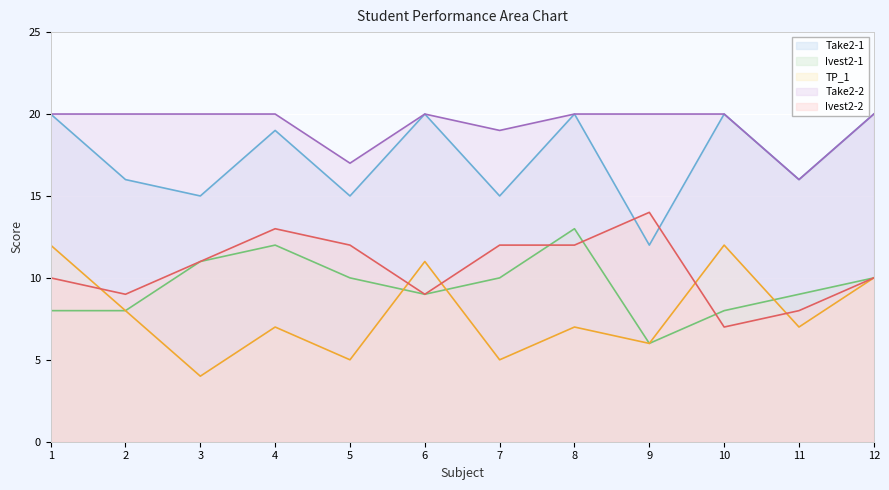

Does the chart display data point markers on the line(s)?

No